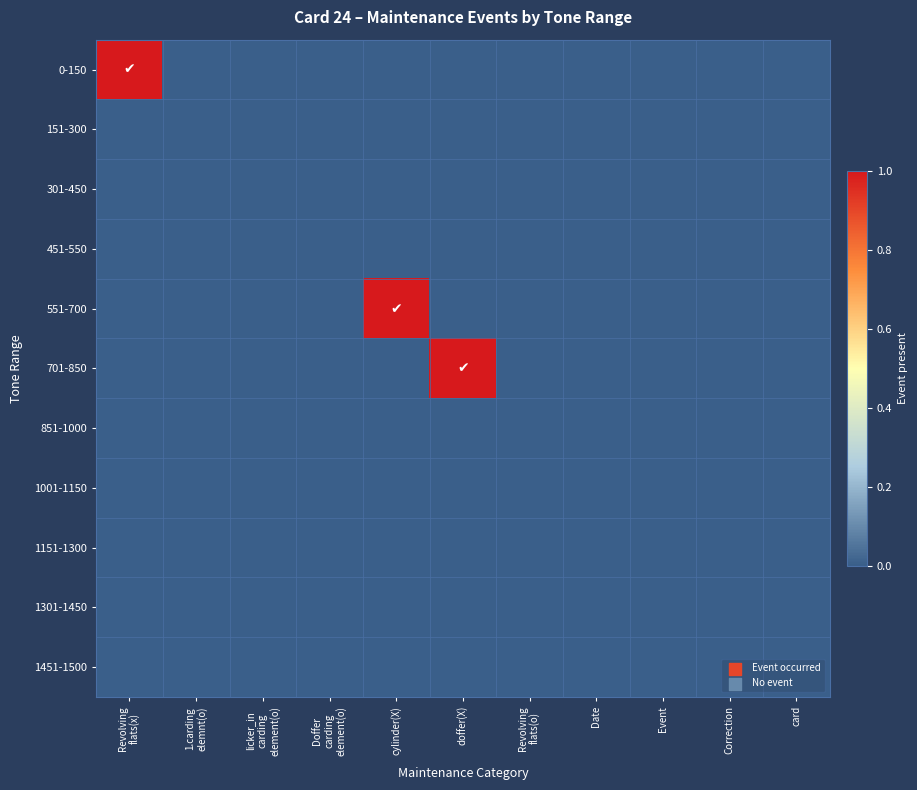

Which series has the largest total across all categories?

0-150